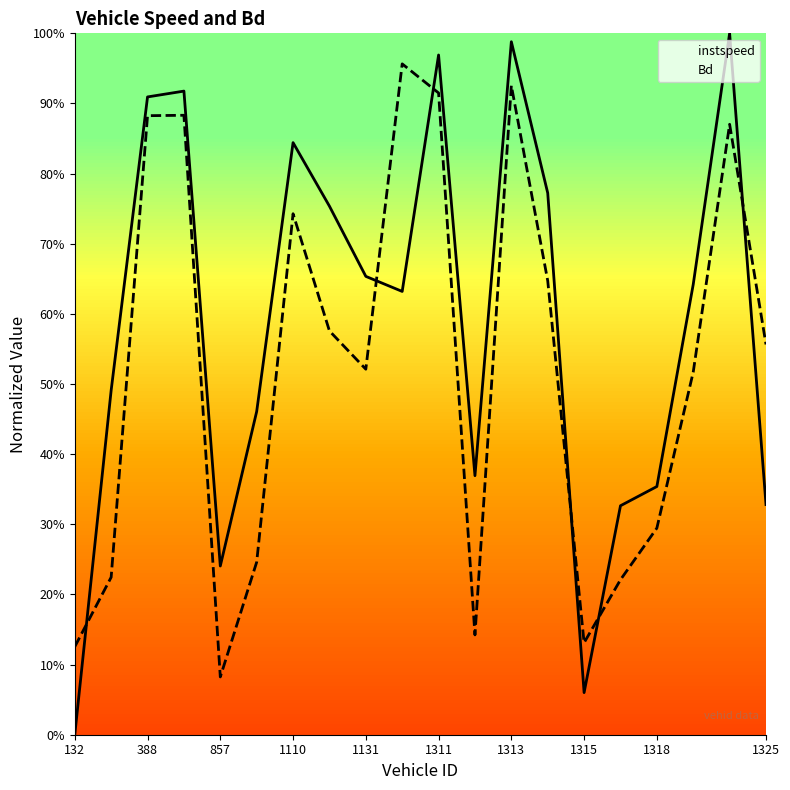

The Bd series shows 0.8 at 17. True or false?

False